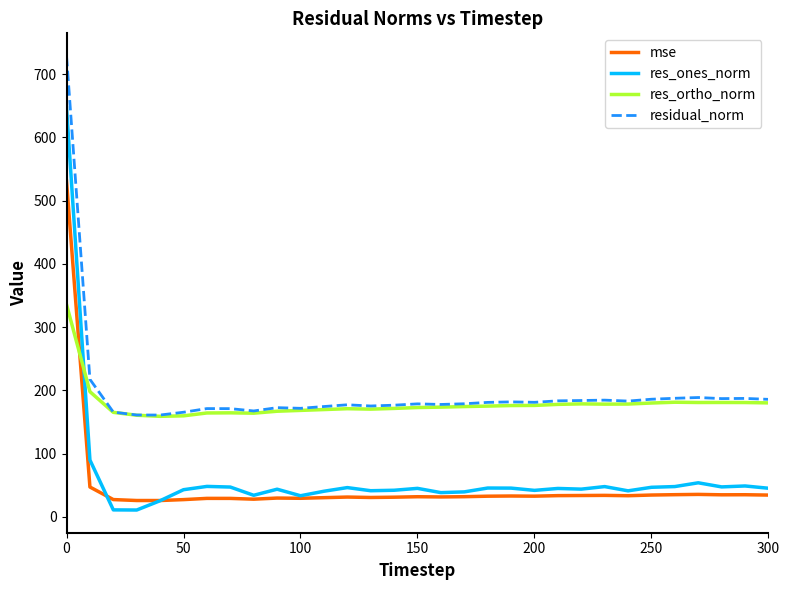

What is the sum of all mse values?

1493.9